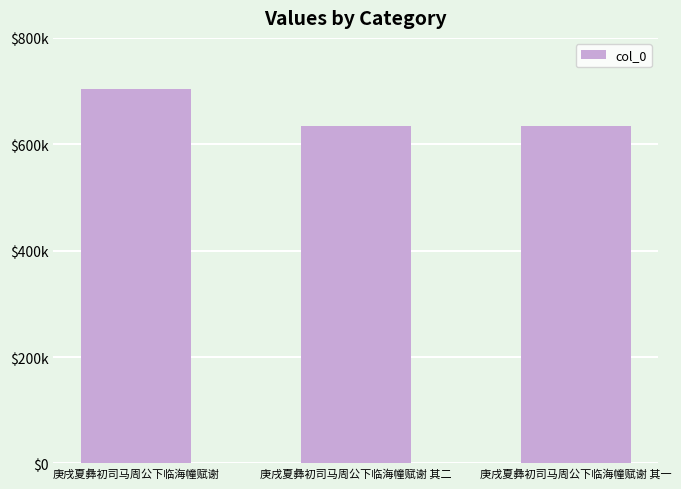

Does the chart contain any negative values?

No